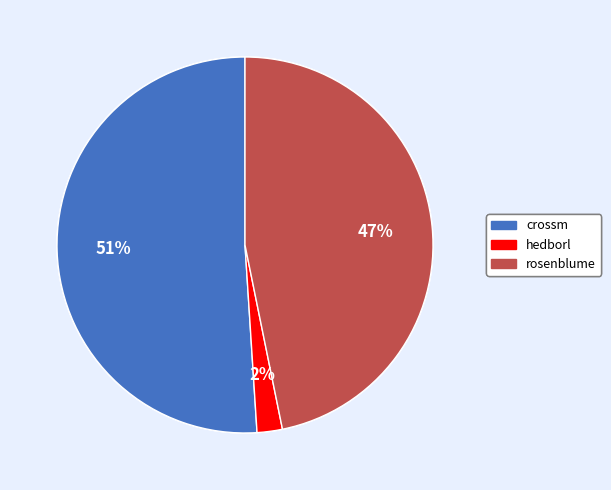

To the nearest percent, what is the difference between the rosenblume and hedborl slice percentages?

45%